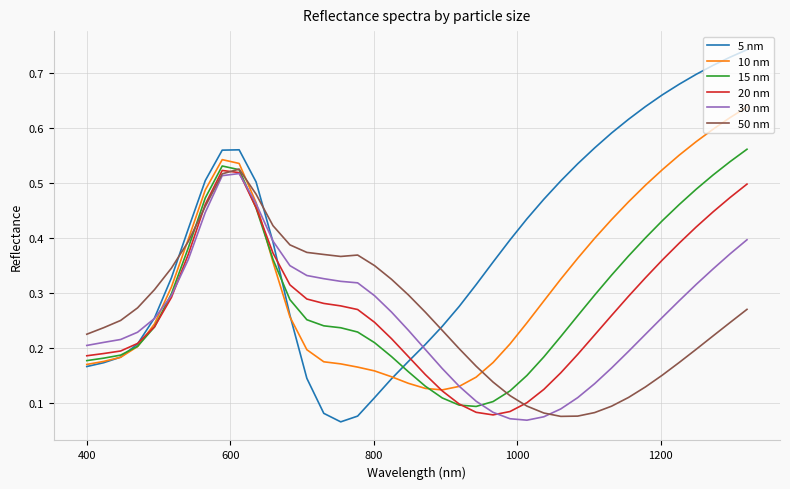

Which series has the largest total across all categories?

5 nm